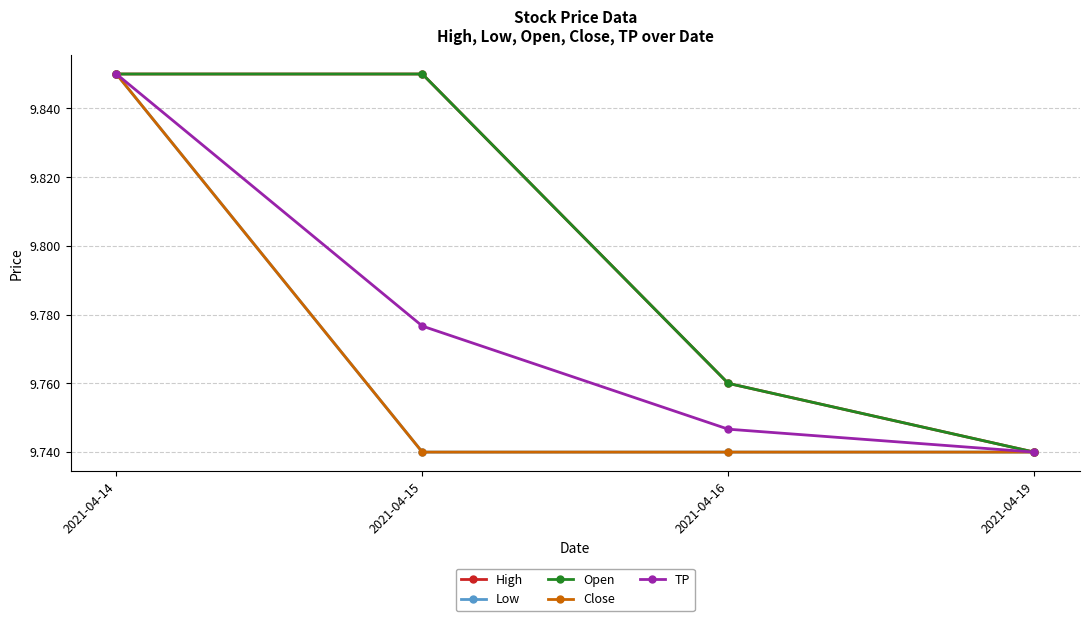

What is the sum of all Close values?

39.1